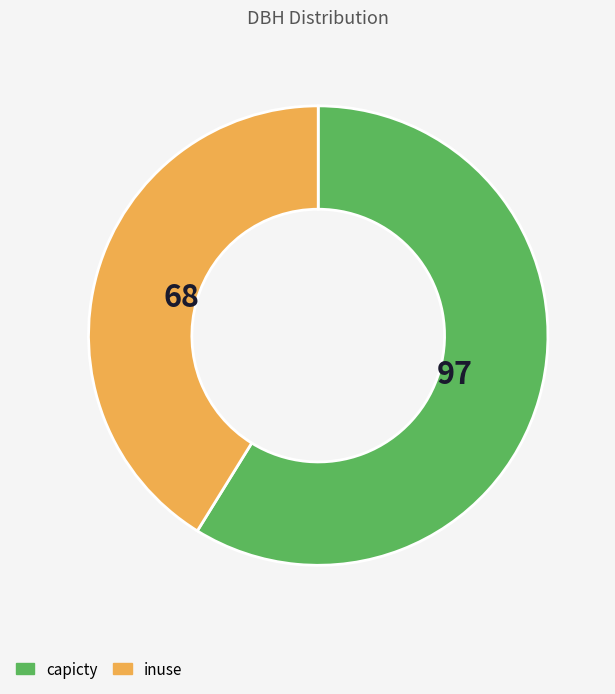

Is there any slice that represents more than half of the pie?

Yes